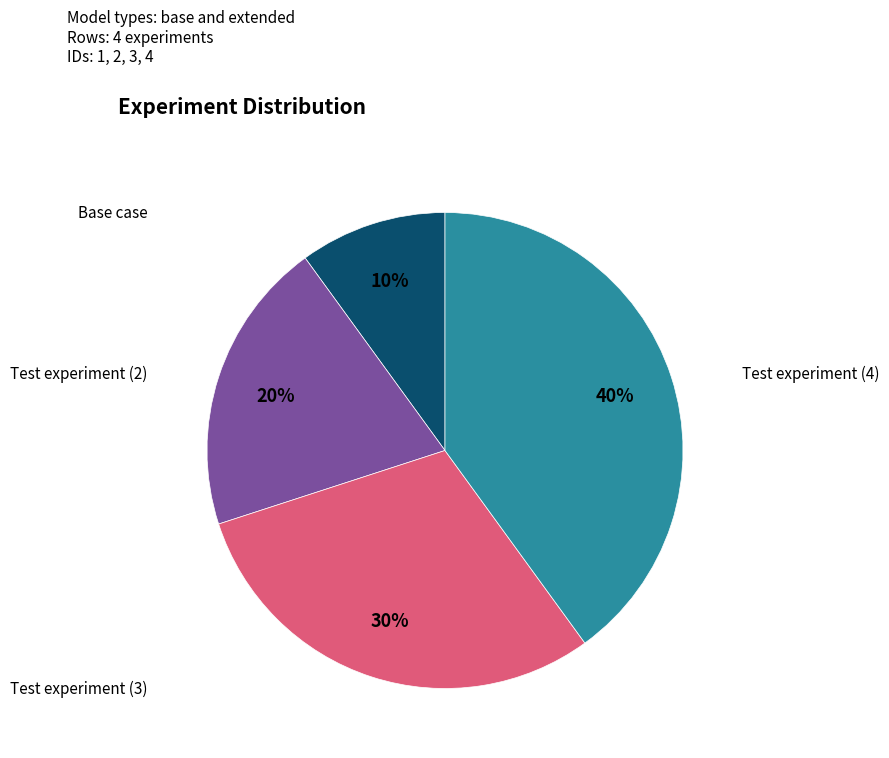

Does any single category account for the majority?

No